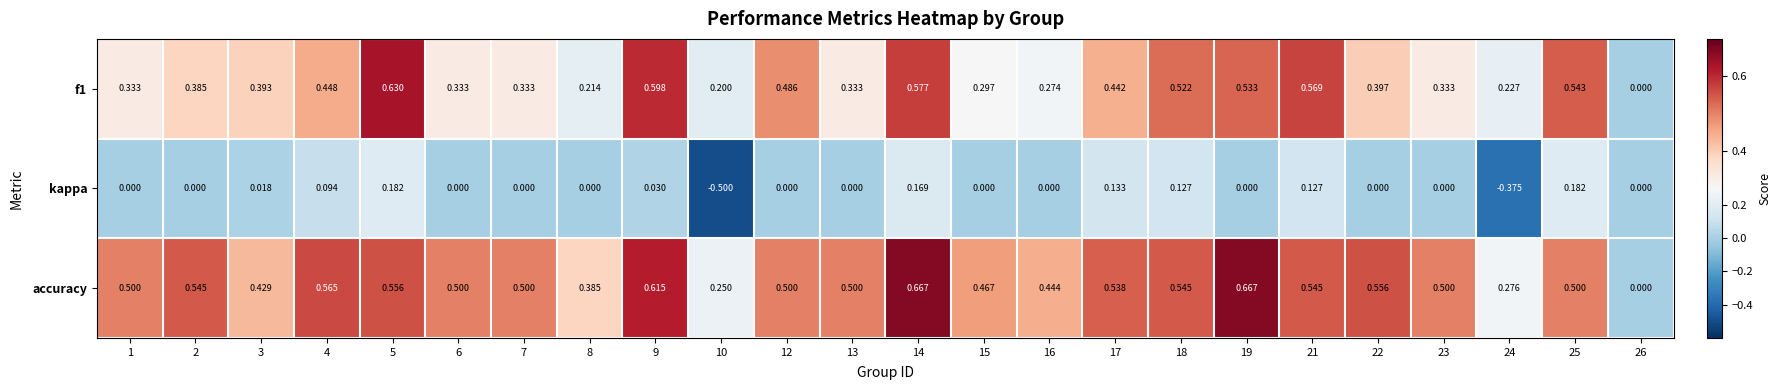

Between 3 and 10, which series saw the biggest shift?

kappa